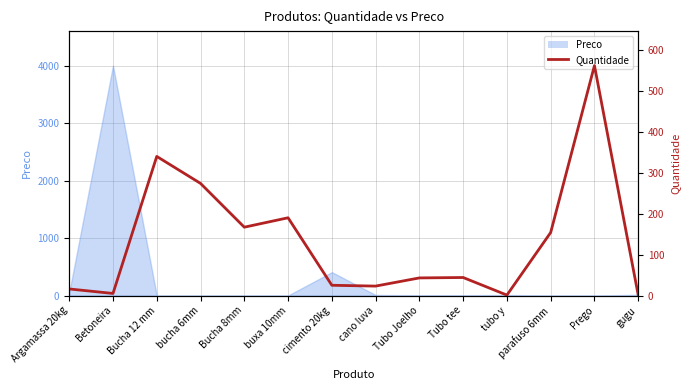

True or false: the data has more than 2 interior local peaks.

True